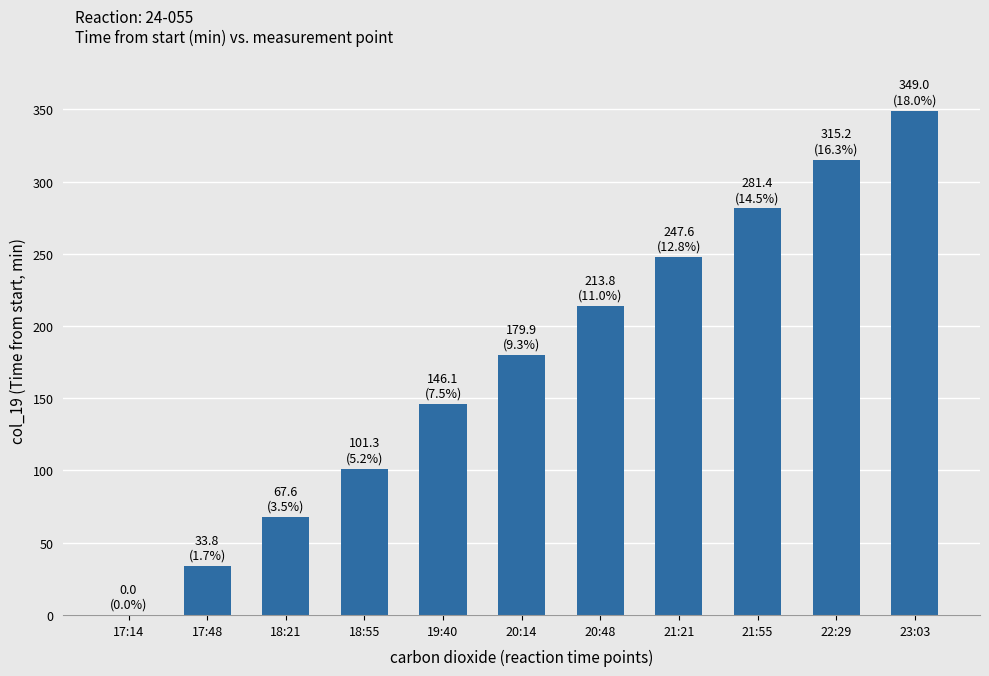

The value at 17:48 is 33.8. True or false?

True